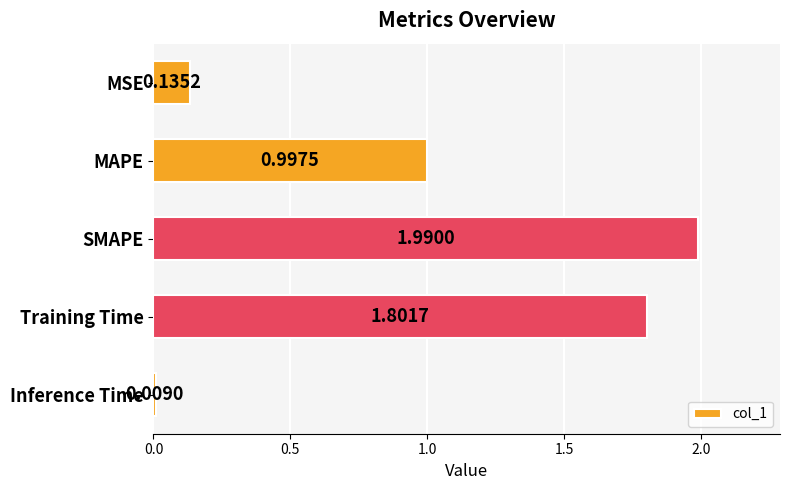

Rank the categories by value from highest to lowest.

SMAPE, Training Time, MAPE, MSE, Inference Time